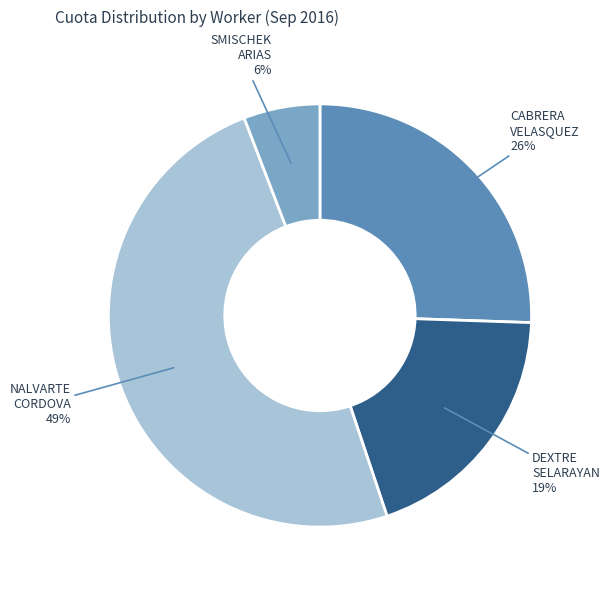

Does SMISCHEK ARIAS account for over 50% of the chart?

No